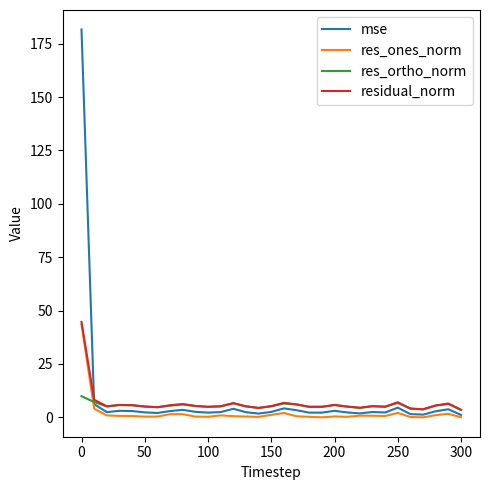

At how many categories does at least one series exceed 101?

1